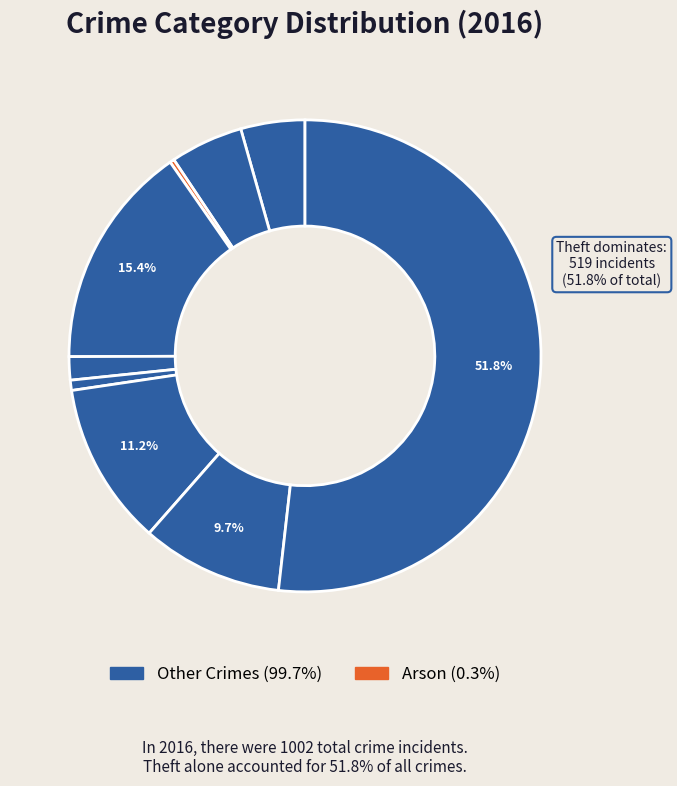

Which category has the smallest portion of the pie?

Arson